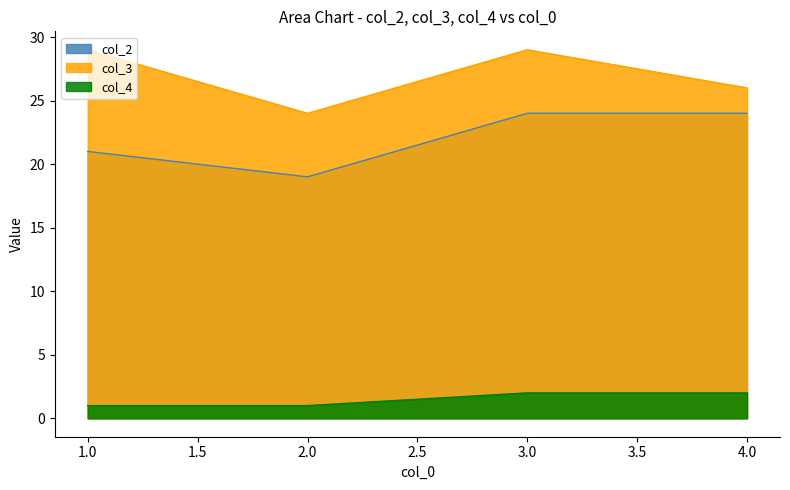

What is the value of the col_3 point at the 2nd from the left?

24